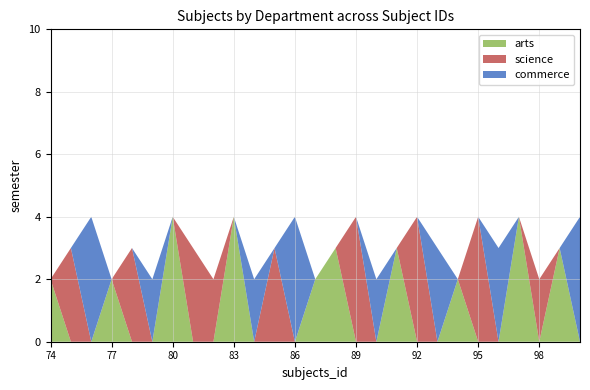

Reading left to right, transcribe all the data shown in this chart.

arts: 74=2	75=0	76=0	77=2	78=0	79=0	80=4	81=0	82=0	83=4	84=0	85=0	86=0	87=2	88=3	89=0	90=0	91=3	92=0	93=0	94=2	95=0	96=0	97=4	98=0	99=3	100=0
science: 74=0	75=3	76=0	77=0	78=3	79=0	80=0	81=3	82=2	83=0	84=0	85=3	86=0	87=0	88=0	89=4	90=0	91=0	92=4	93=0	94=0	95=4	96=0	97=0	98=2	99=0	100=0
commerce: 74=0	75=0	76=4	77=0	78=0	79=2	80=0	81=0	82=0	83=0	84=2	85=0	86=4	87=0	88=0	89=0	90=2	91=0	92=0	93=3	94=0	95=0	96=3	97=0	98=0	99=0	100=4